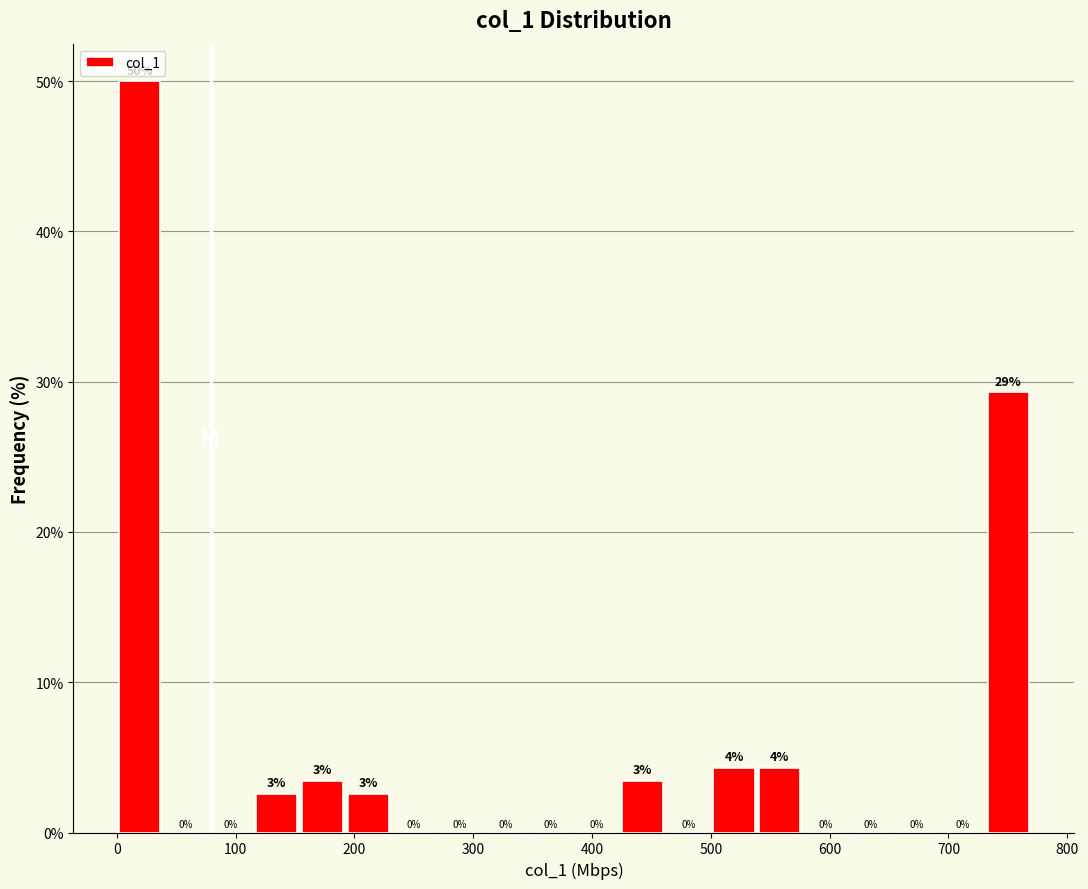

Read against the x-axis, roughly where is the centre of the tallest bar?

20